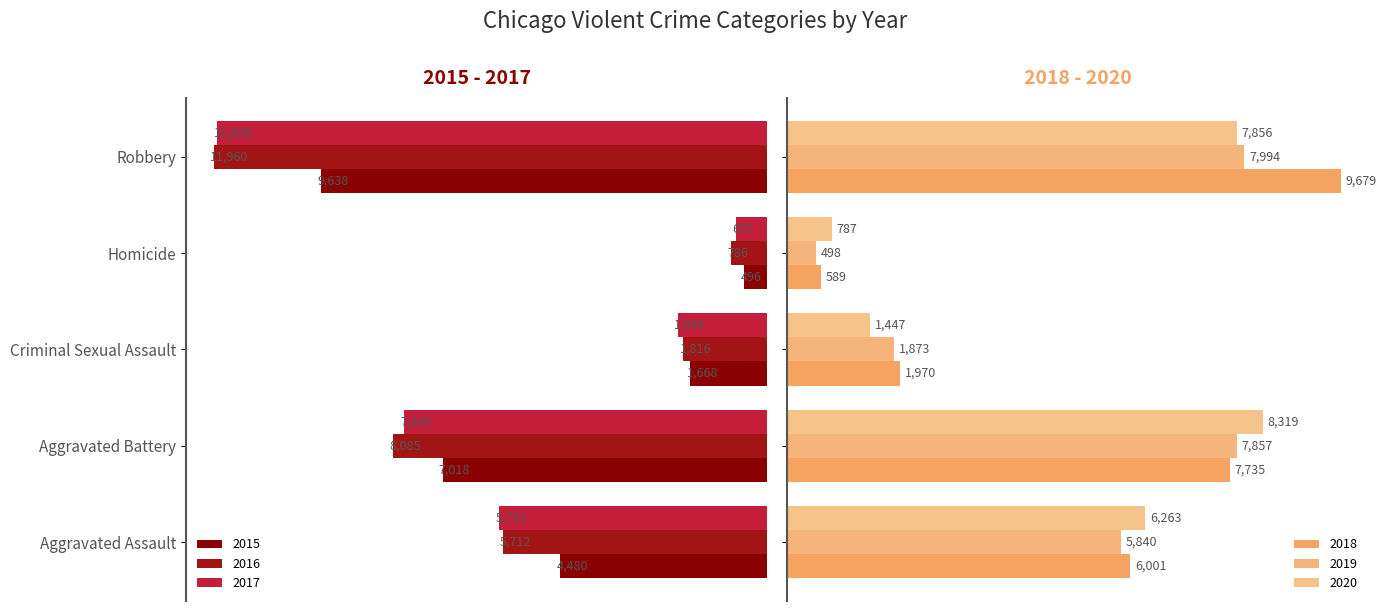

At which label does 2019 first exceed 5840?

Aggravated Battery